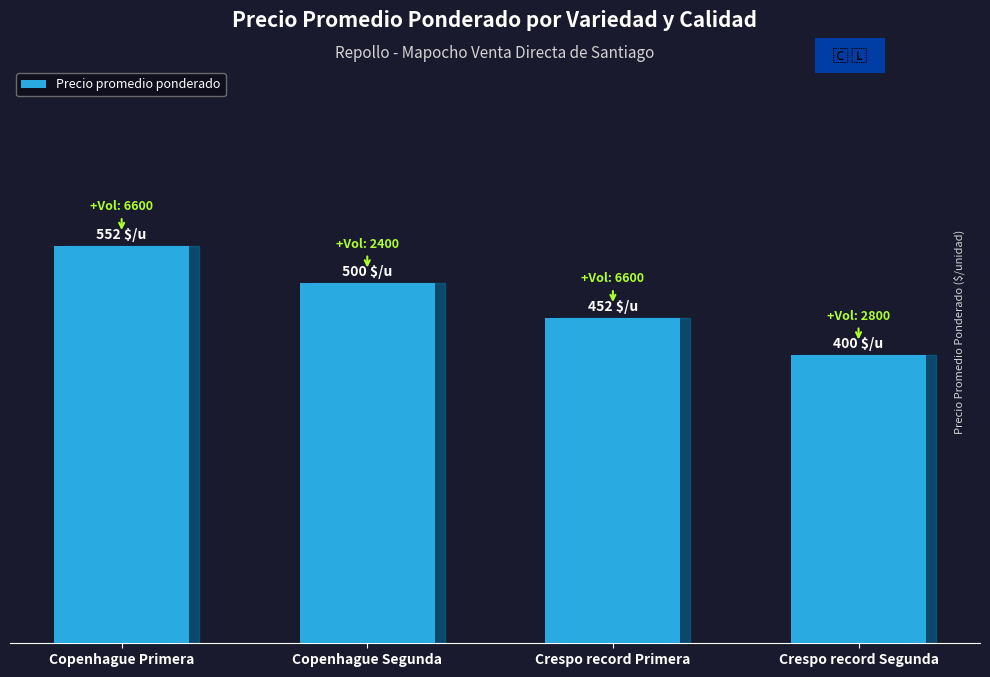

Are the bars horizontal?

No